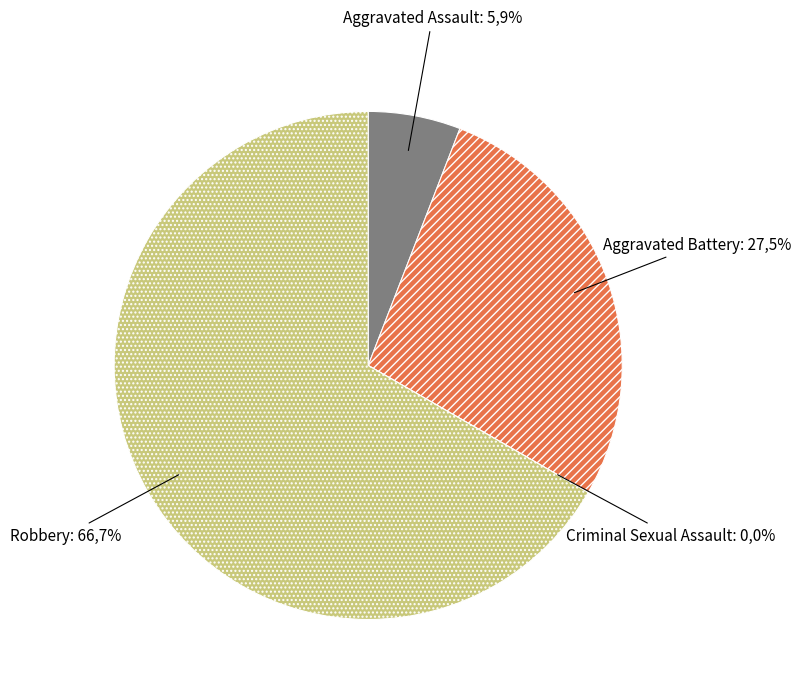

What is the smallest slice in the pie chart?

Criminal Sexual Assault